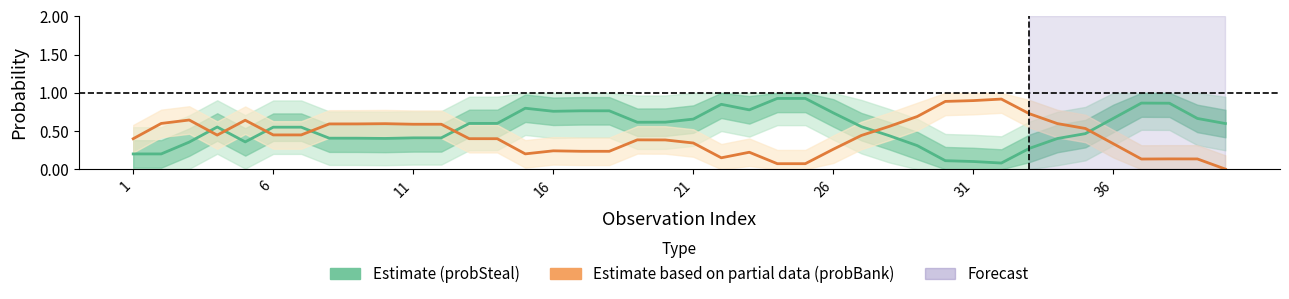

List the series in order of their overall mean, highest first.

Estimate (probSteal), Estimate based on partial data (probBank)